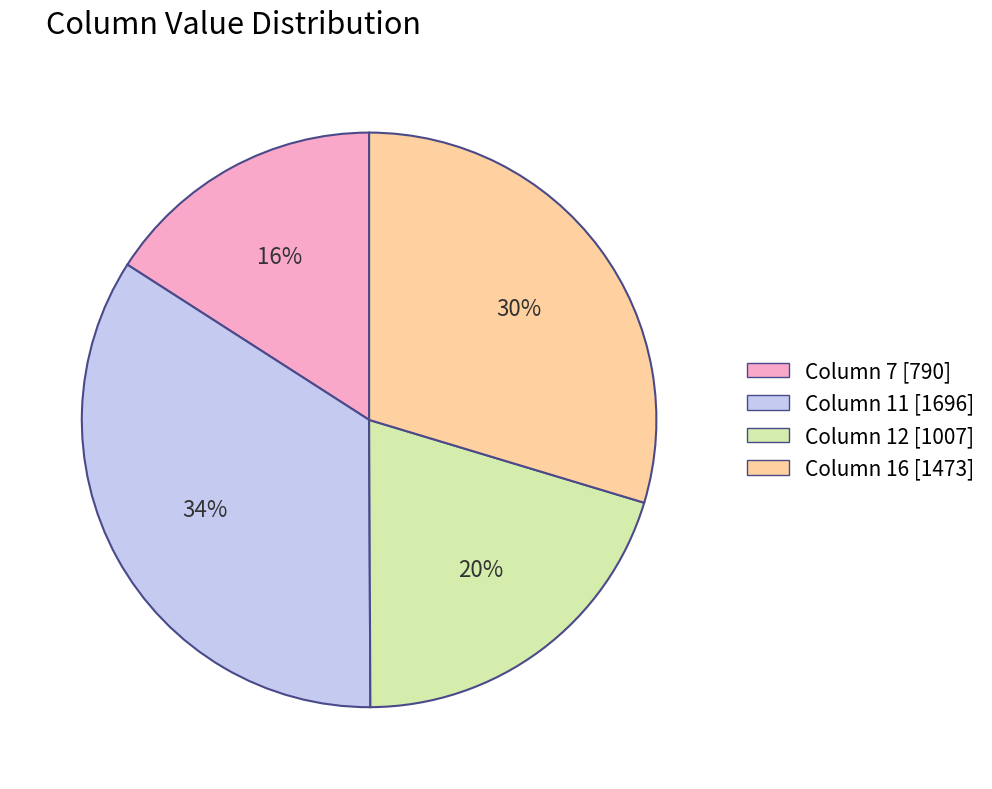

Does any single category account for the majority?

No